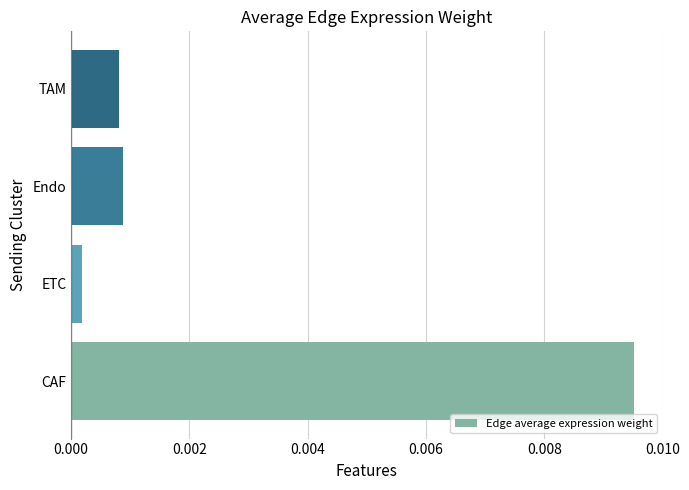

At which category does the chart reach its minimum across all series?

ETC